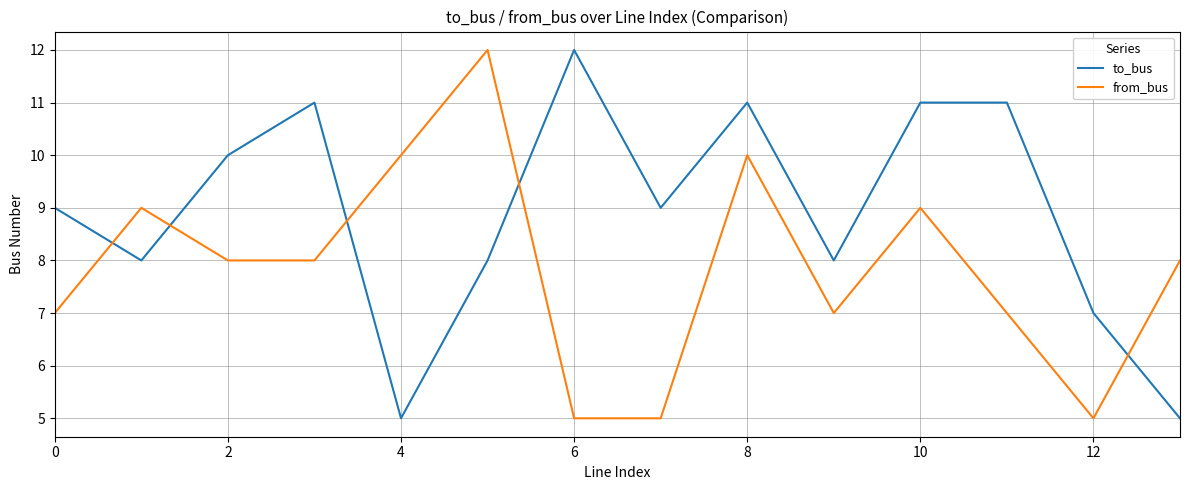

What is the difference between the second highest and second lowest values in the from_bus series?

5